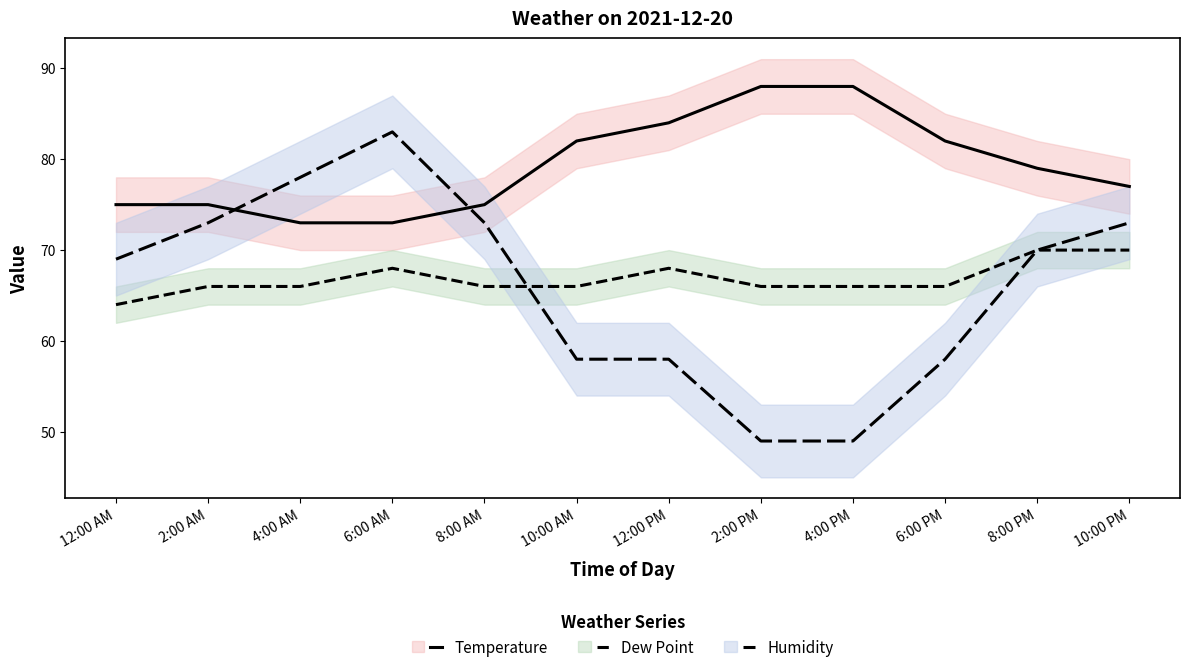

Reading left to right, what are all the values shown in this chart?

Temperature: 12:00 AM=75	2:00 AM=75	4:00 AM=73	6:00 AM=73	8:00 AM=75	10:00 AM=82	12:00 PM=84	2:00 PM=88	4:00 PM=88	6:00 PM=82	8:00 PM=79	10:00 PM=77
Dew Point: 12:00 AM=64	2:00 AM=66	4:00 AM=66	6:00 AM=68	8:00 AM=66	10:00 AM=66	12:00 PM=68	2:00 PM=66	4:00 PM=66	6:00 PM=66	8:00 PM=70	10:00 PM=70
Humidity: 12:00 AM=69	2:00 AM=73	4:00 AM=78	6:00 AM=83	8:00 AM=73	10:00 AM=58	12:00 PM=58	2:00 PM=49	4:00 PM=49	6:00 PM=58	8:00 PM=70	10:00 PM=73